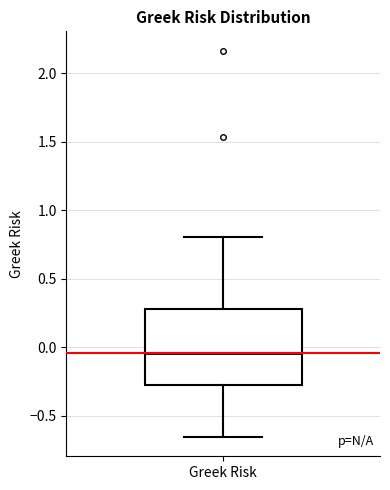

Read this box plot against the y-axis: the position of the median line, the range covered by the box, and the ends of both whiskers. The values are not printed on the chart, so give them approximately, as read against the axis.

median -0.05, box -0.25 to 0.30, whiskers -0.65 to 0.80